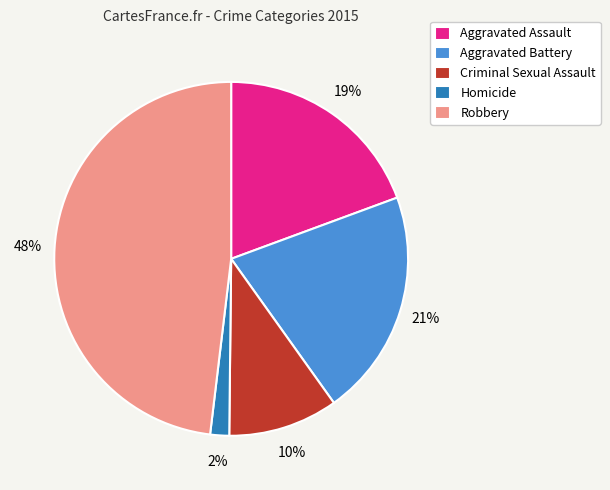

Rank the categories by value from highest to lowest.

Robbery, Aggravated Battery, Aggravated Assault, Criminal Sexual Assault, Homicide